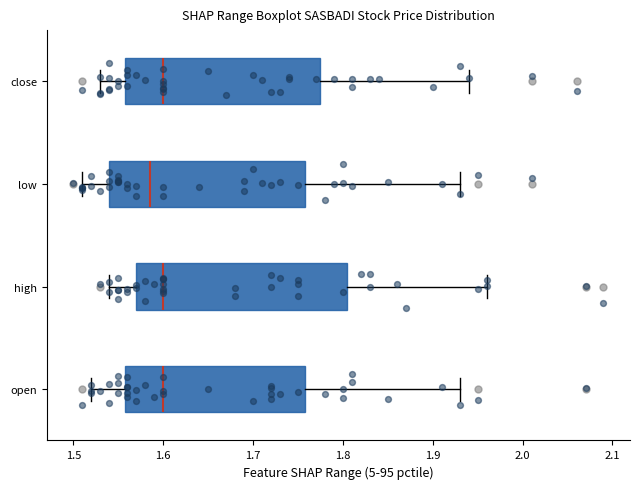

Where does the median line of the box for close sit on the x-axis? The values are not printed on the chart, so give them approximately, as read against the axis.

1.60